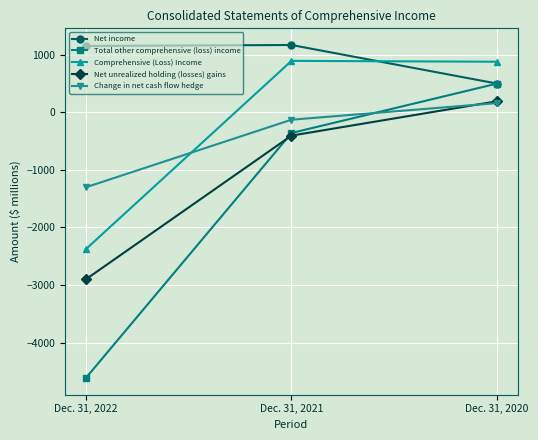

Between Dec. 31, 2022 and Dec. 31, 2020, which series saw the biggest shift?

Total other comprehensive (loss) income